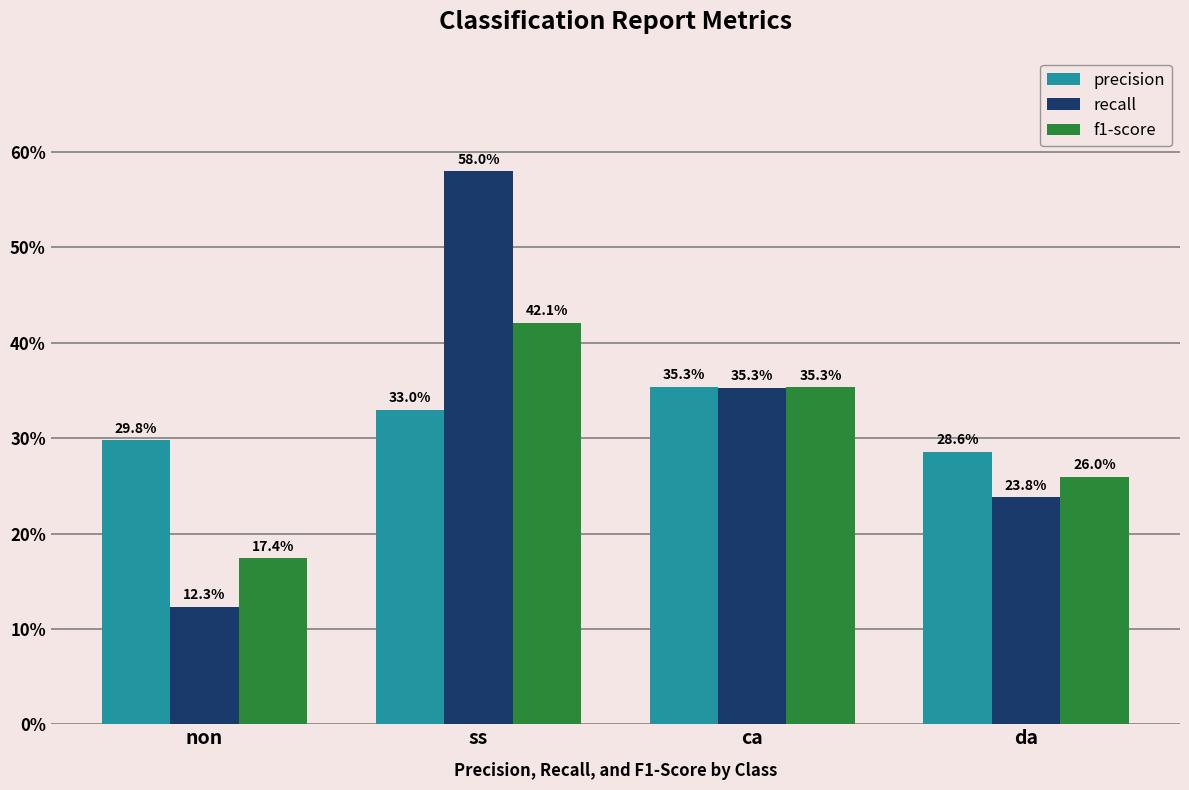

What are all the series names shown in the legend?

precision, recall, f1-score